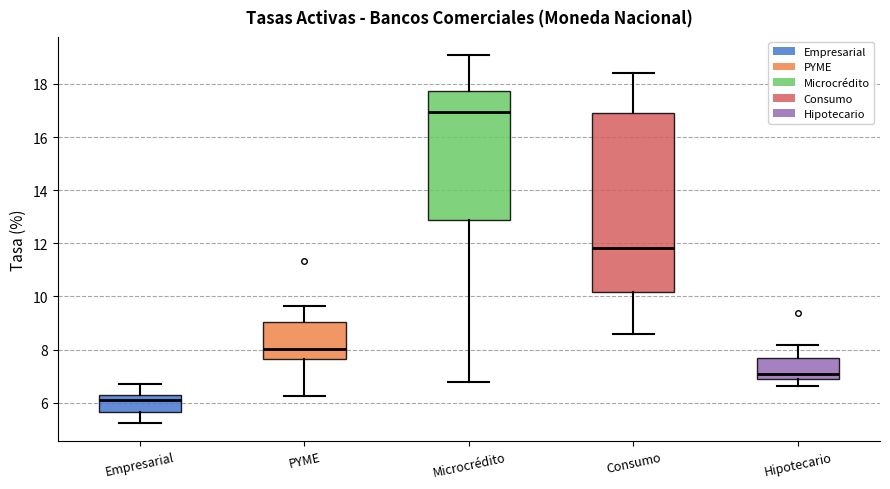

Which box is the tallest, from its lower edge to its upper edge?

Consumo